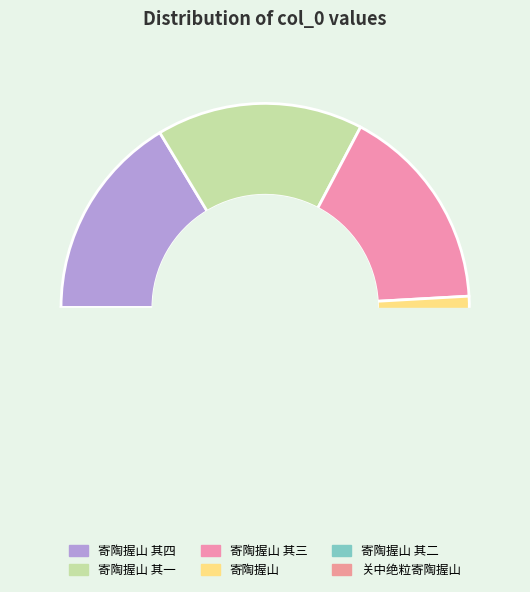

Count the number of slices in the pie.

6